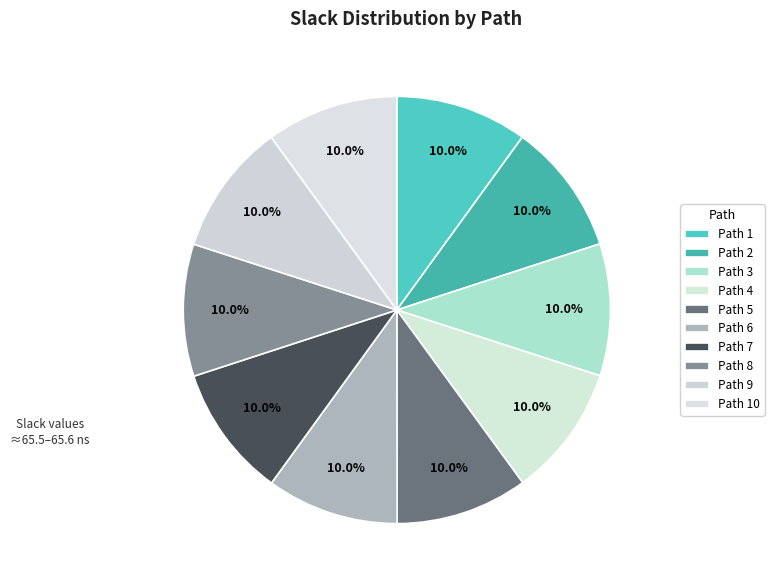

To the nearest percent, what percentage of the pie is Path 6?

10%